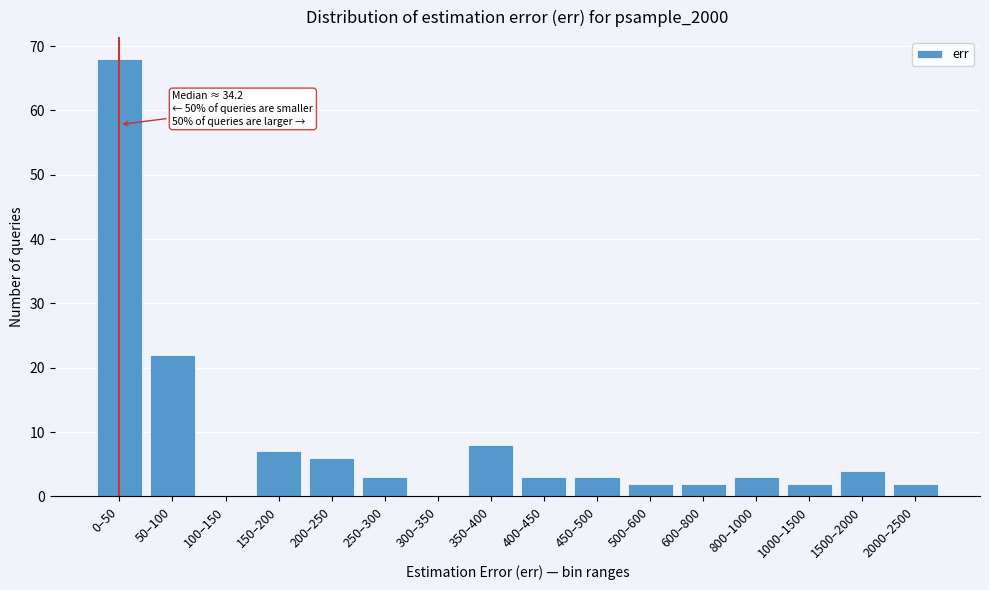

Reading right to left, extract all data points from this chart.

2000–2500=2	1500–2000=4	1000–1500=2	800–1000=3	600–800=2	500–600=2	450–500=3	400–450=3	350–400=8	300–350=0	250–300=3	200–250=6	150–200=7	100–150=0	50–100=22	0–50=68